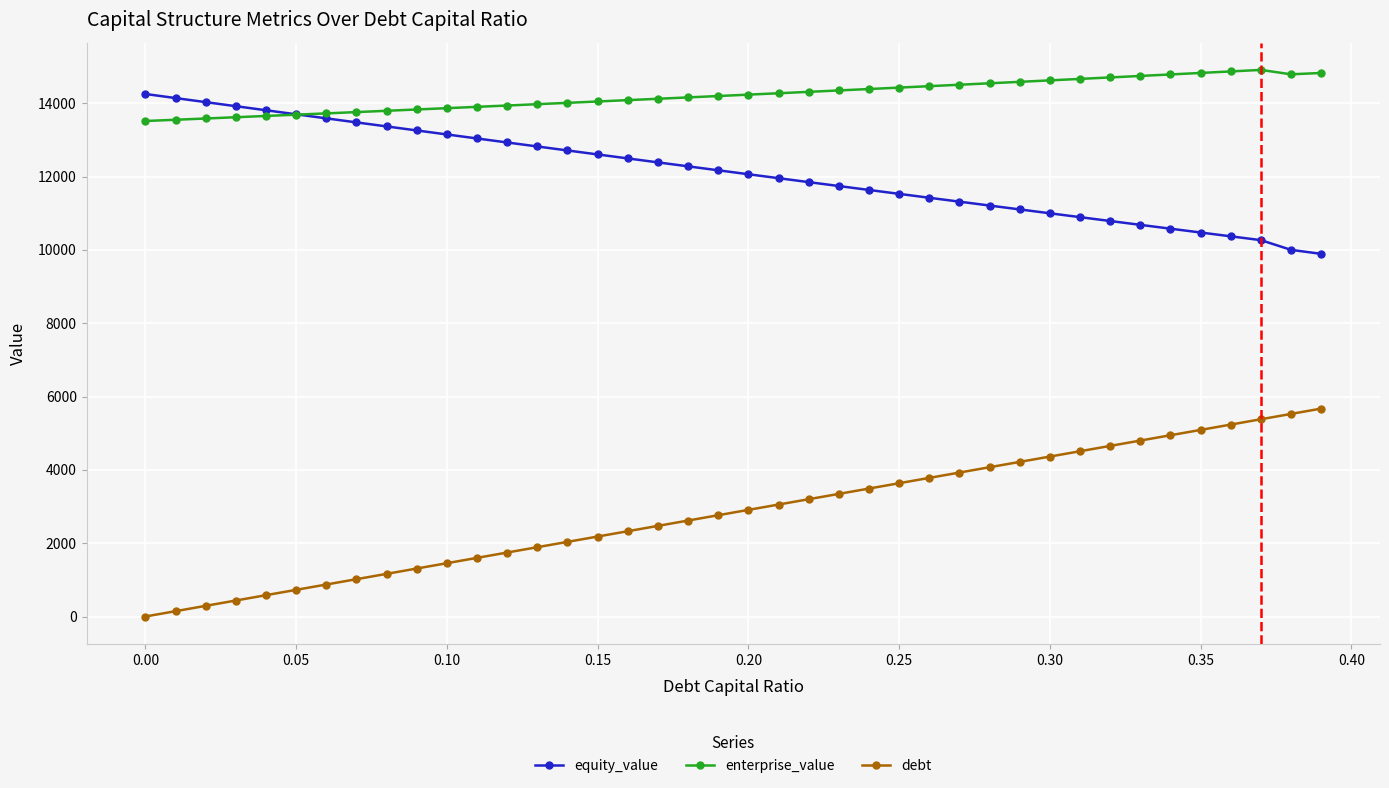

How many lines are shown in the chart?

3